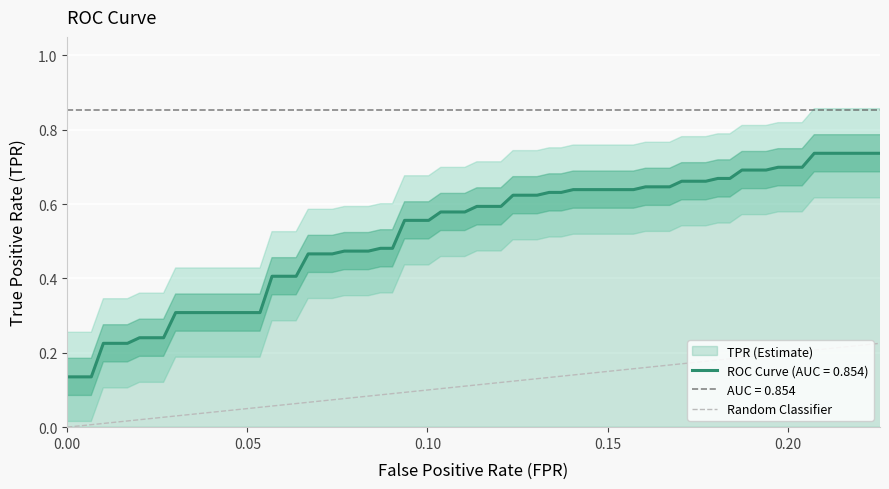

Which has a higher value, 0.00 or 0.05?

0.05